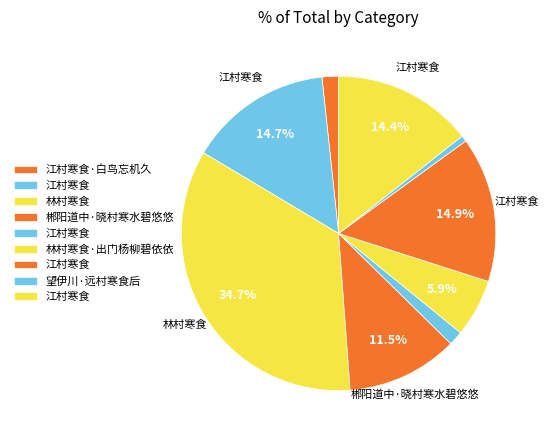

How many segments does this pie chart have?

9